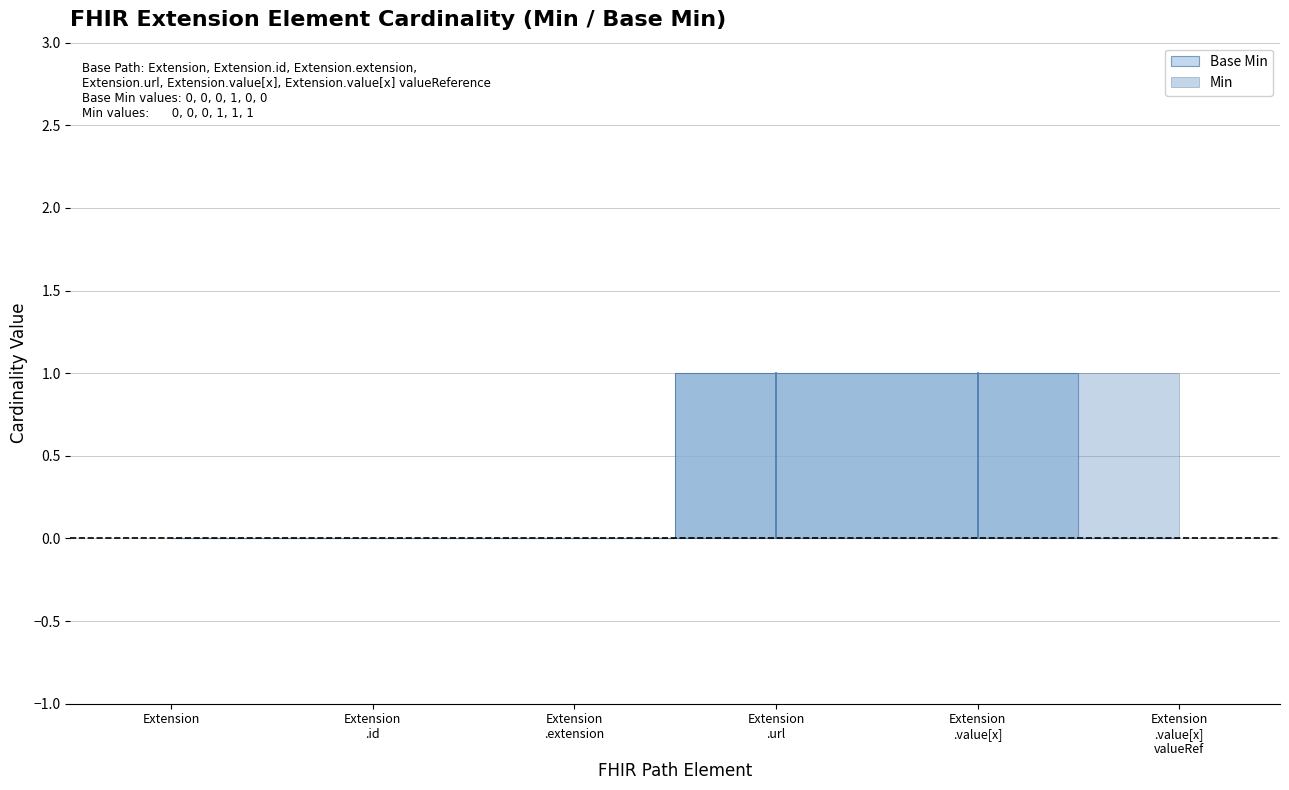

Count the values in the range 0 to 1.

6